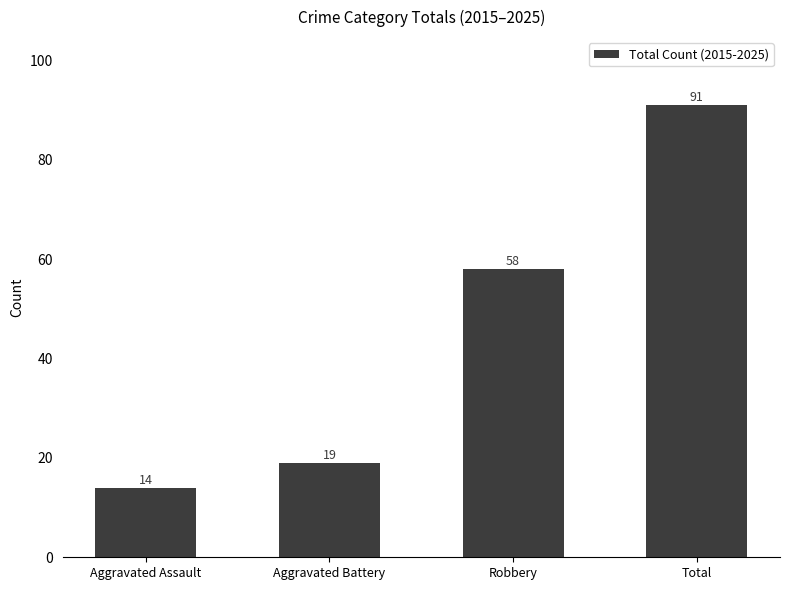

What position from the left is Aggravated Assault?

1